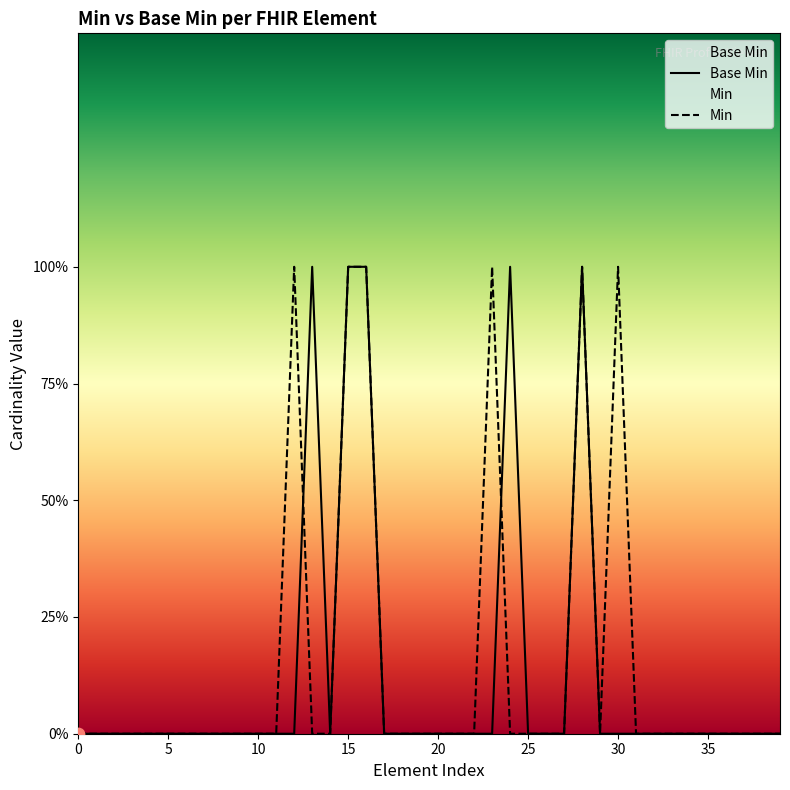

At which category is the sum across all series the highest?

15